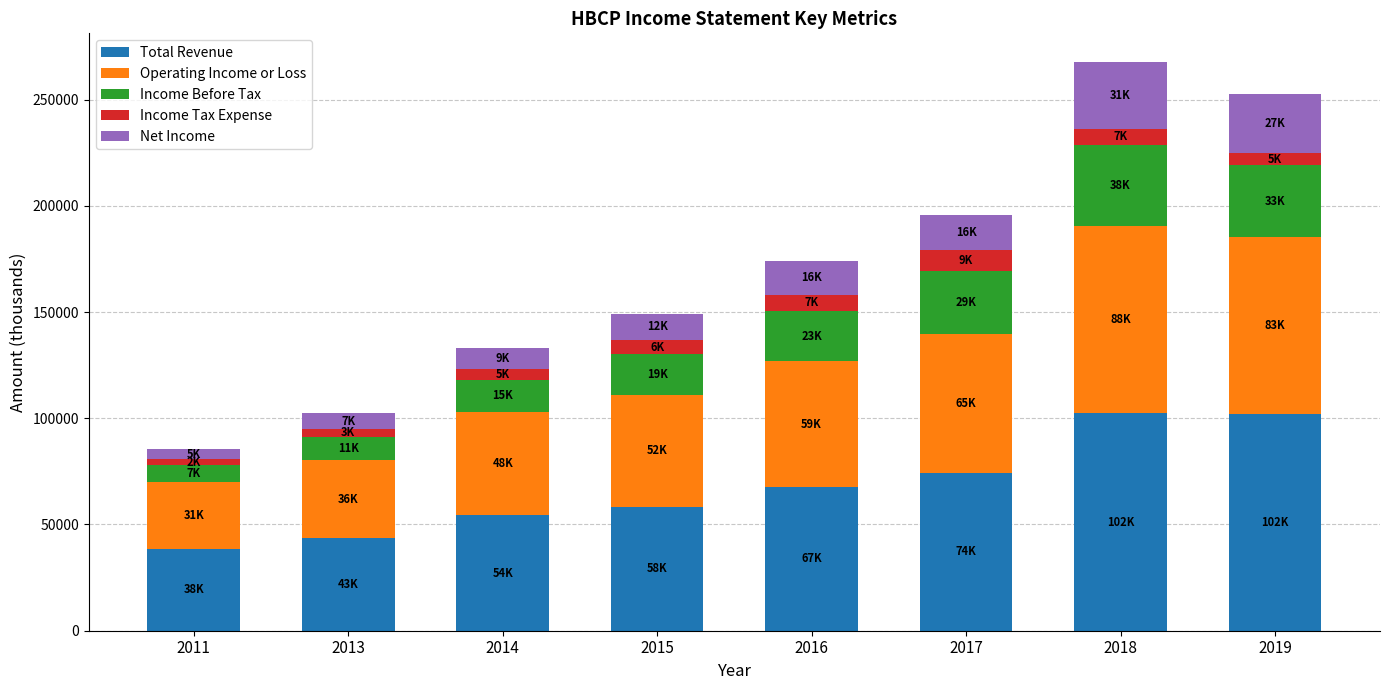

The value of Total Revenue at 2017 is 33918. True or false?

False